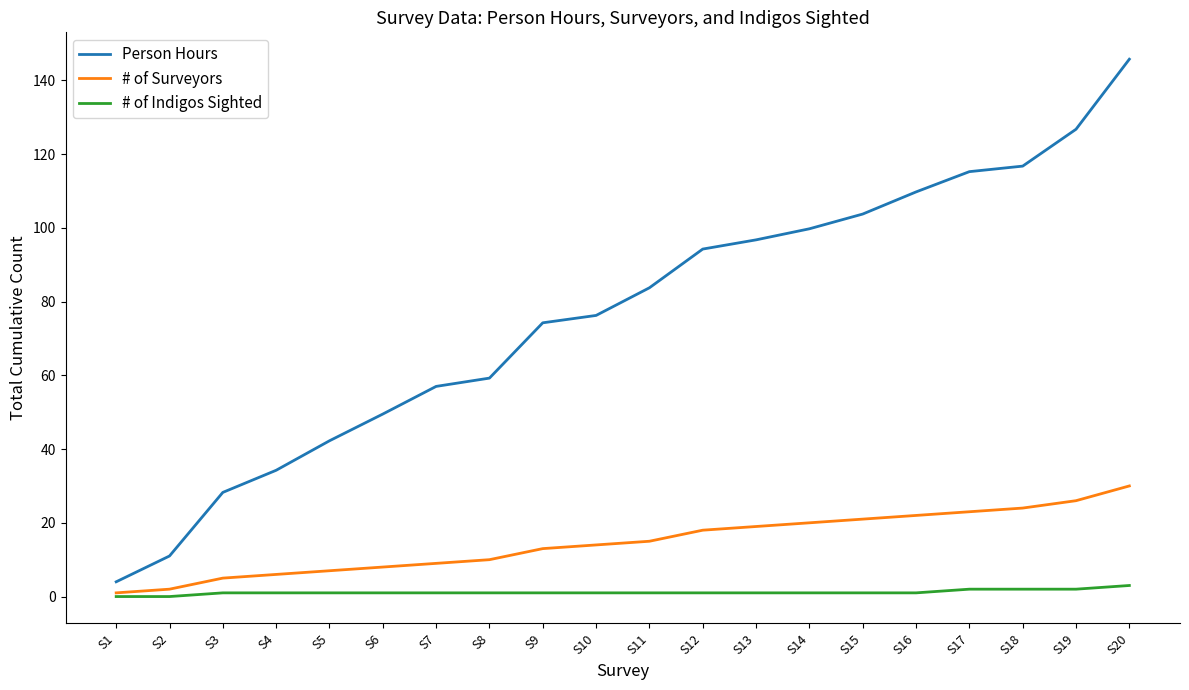

Read the # of Indigos Sighted value at S18.

2.0